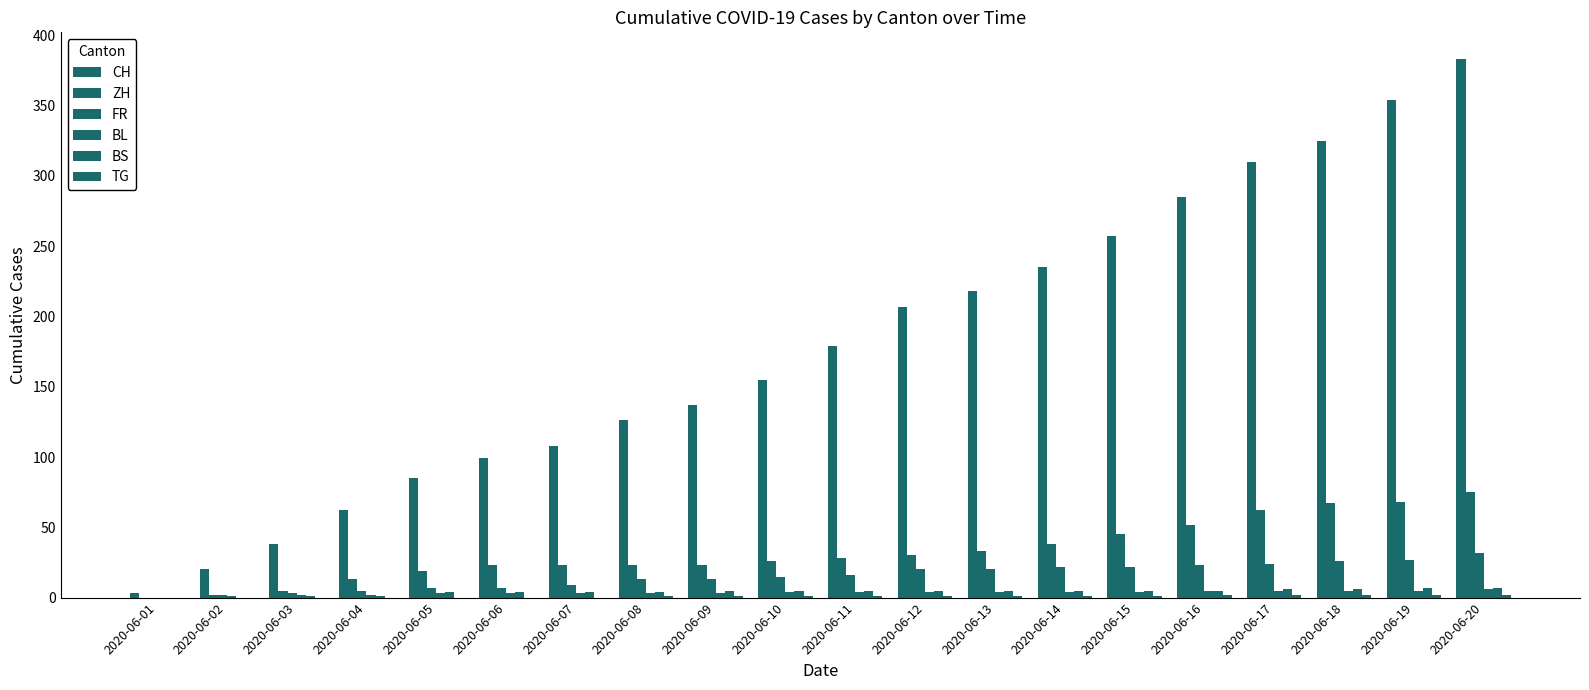

What is the average value of the CH series?

179